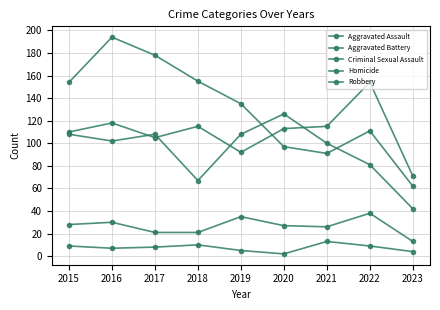

How many distinct data groups are displayed?

5